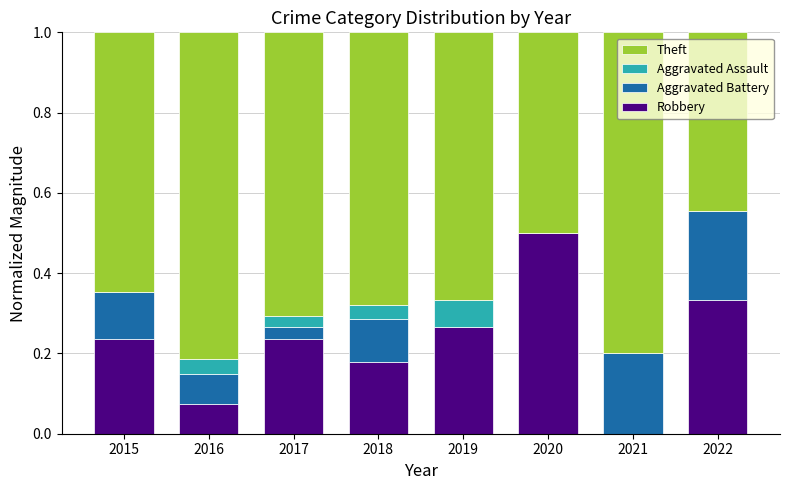

What is the total value across all series at 2016?

1.0